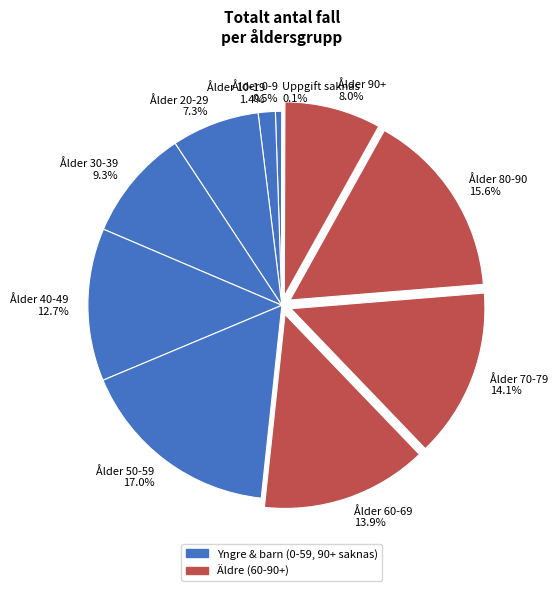

What portion of the pie excludes Ålder 90+?

92.0%